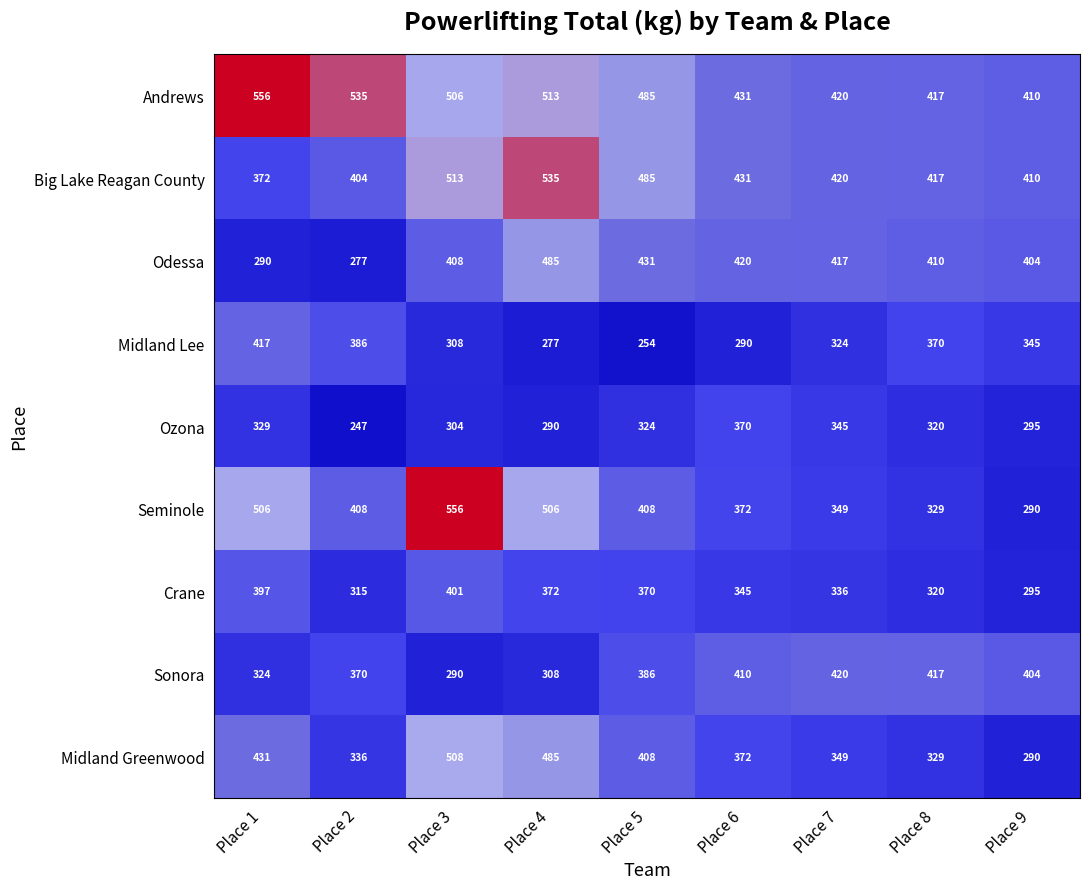

What is the approximate value of Ozona at Place 3, to the nearest 10?

300